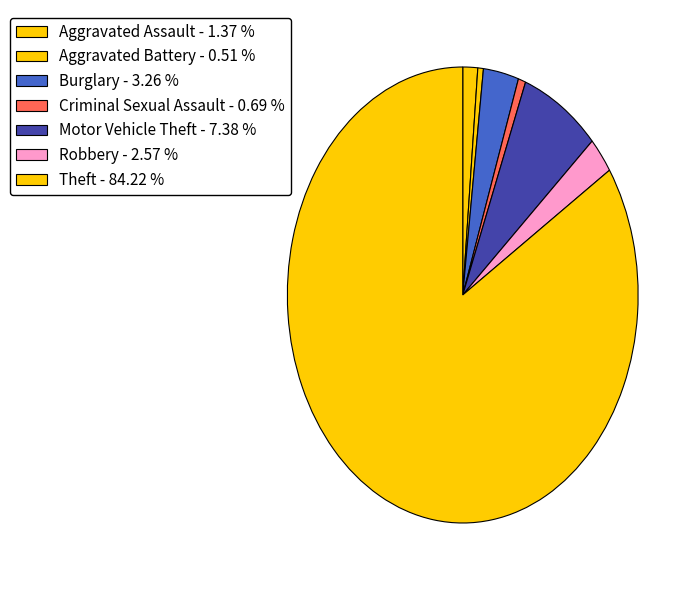

Count the number of slices in the pie.

7